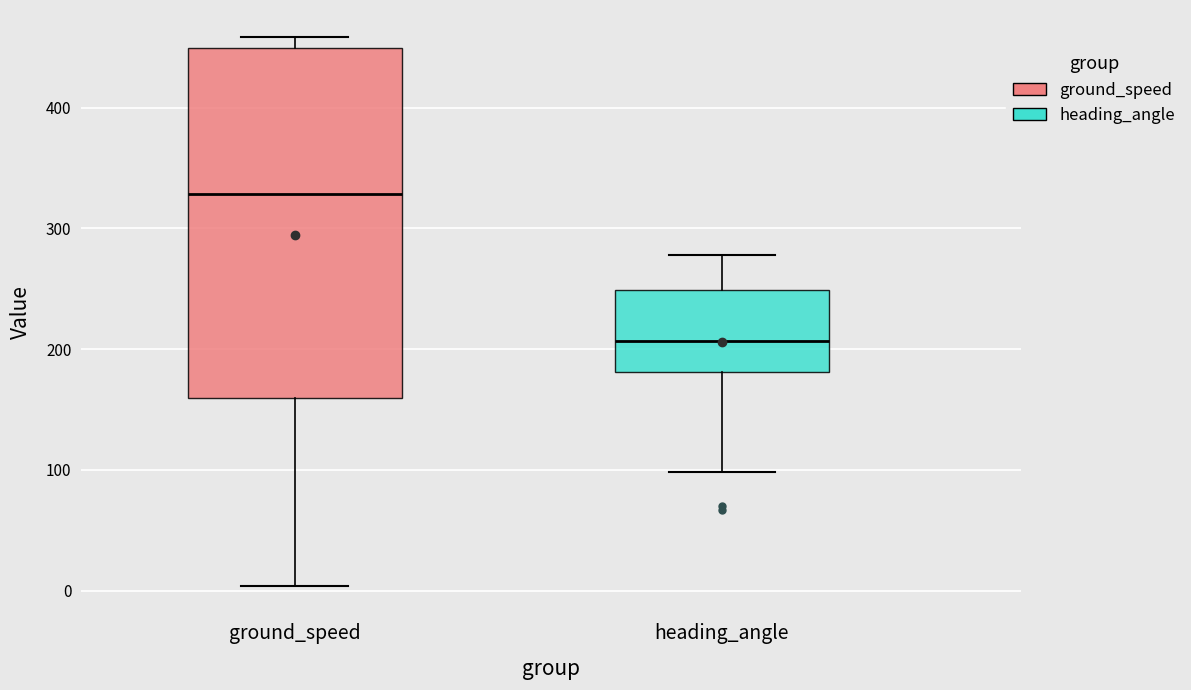

Where does the median line of the box for heading_angle sit on the y-axis? The values are not printed on the chart, so give them approximately, as read against the axis.

210